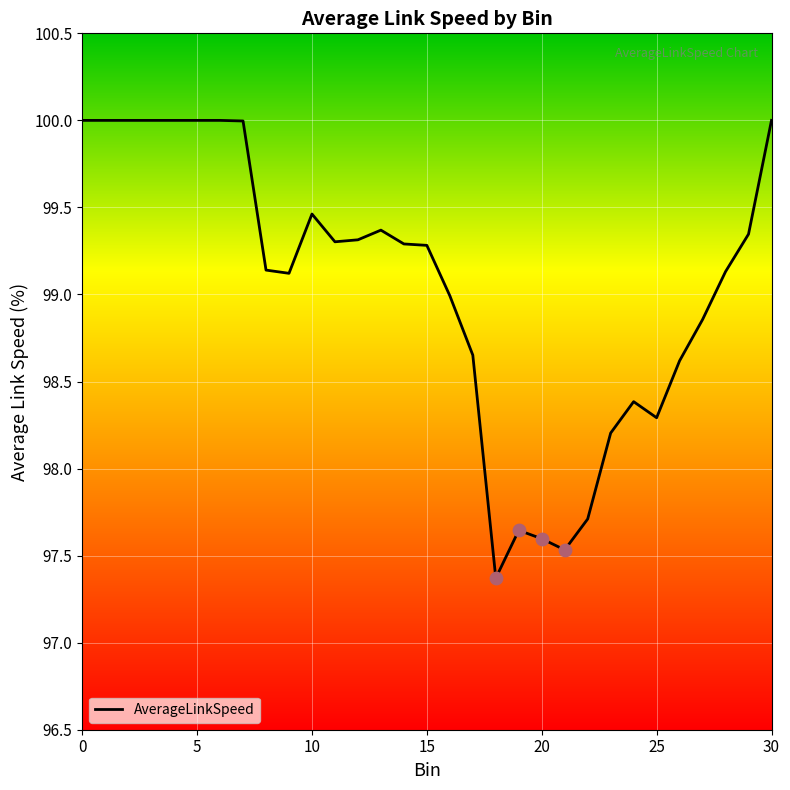

What is the difference between the maximum and minimum values?

2.6